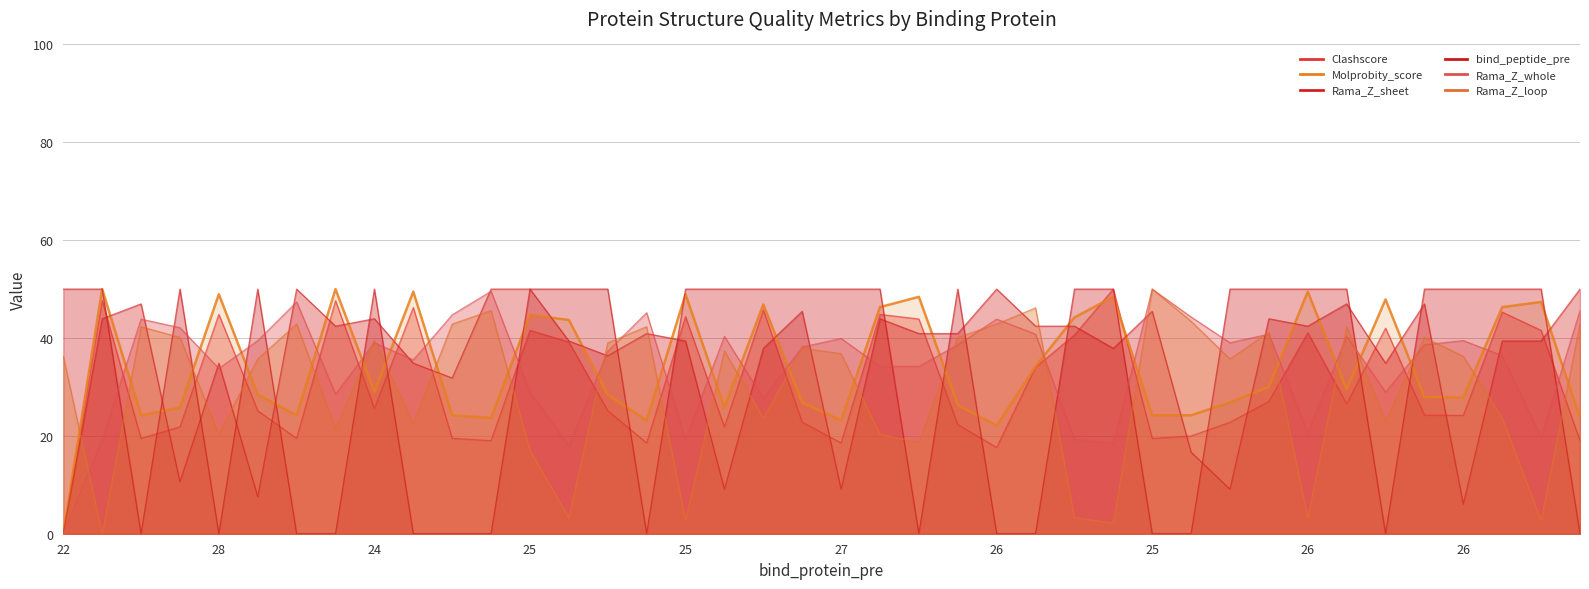

What is the difference between the highest and lowest values at 25?

50.0